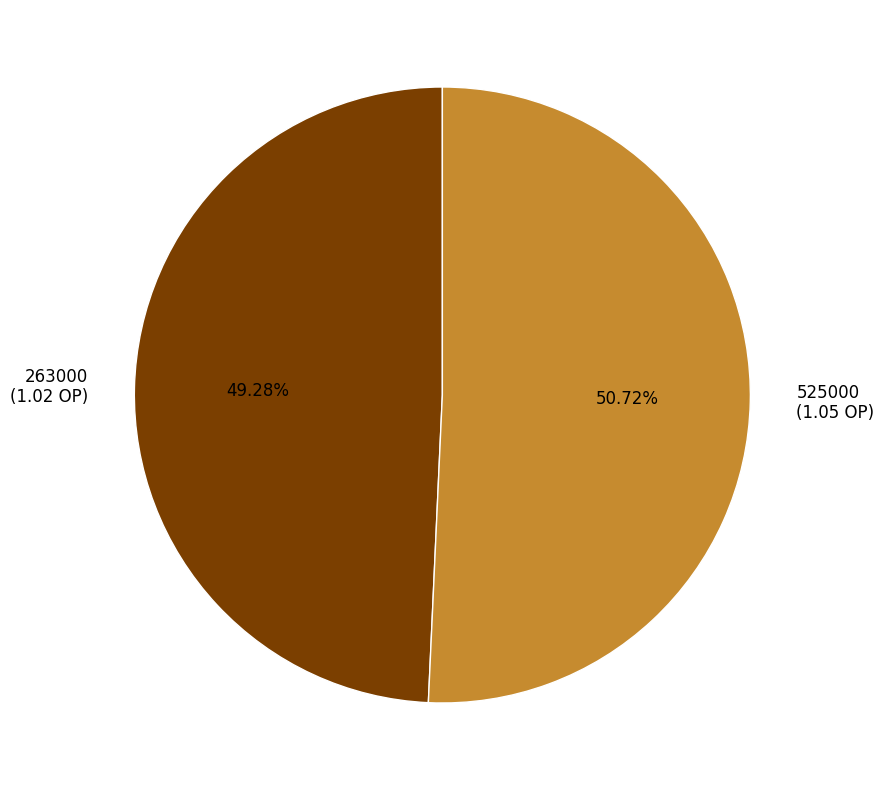

What is the largest slice in the pie chart?

525000